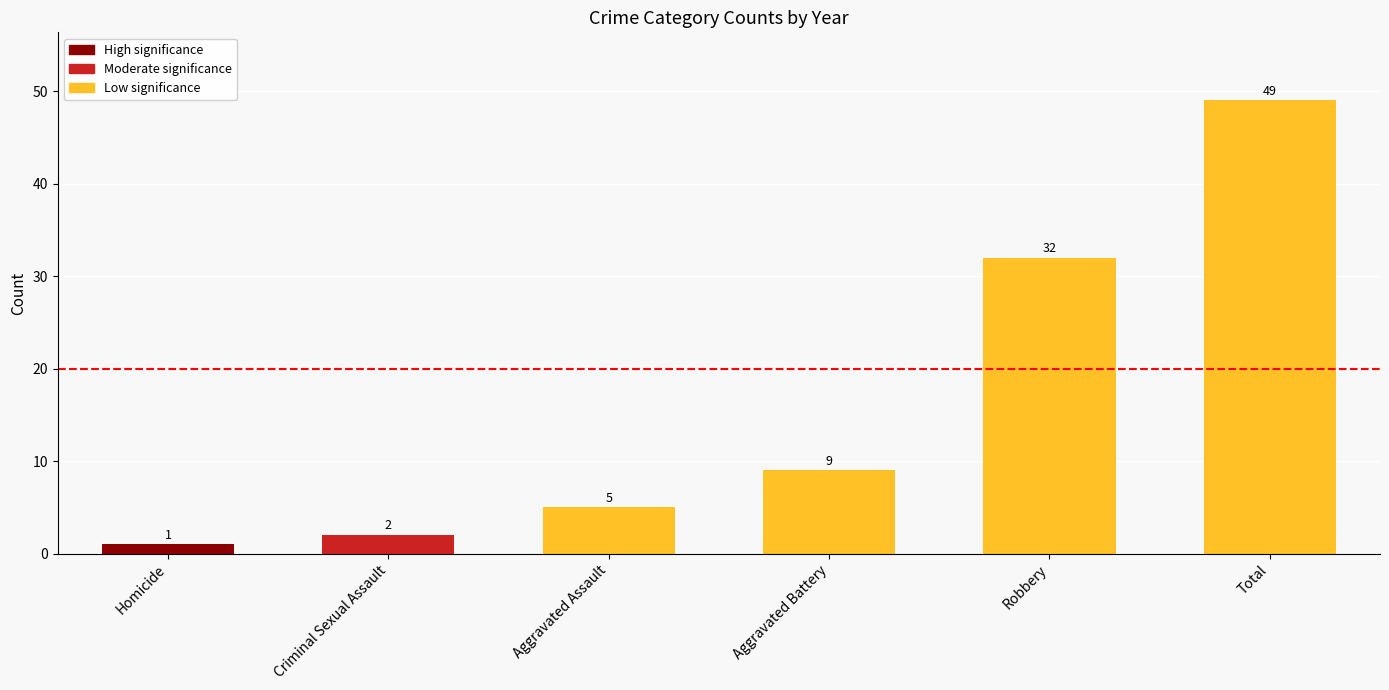

What is the difference between the second highest and second lowest values?

30